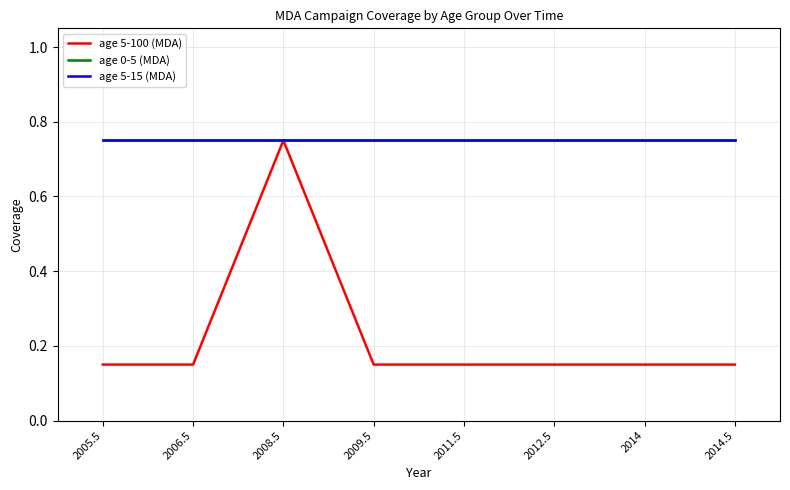

Does the chart display data point markers on the line(s)?

No